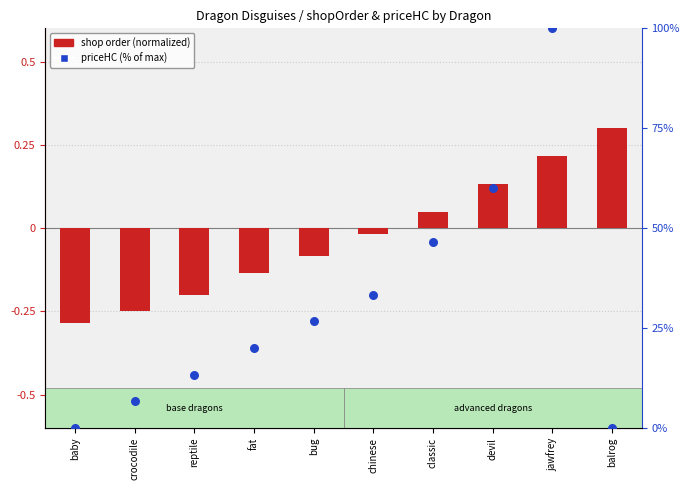

Which series contains the lowest Y value?

shop order (normalized)